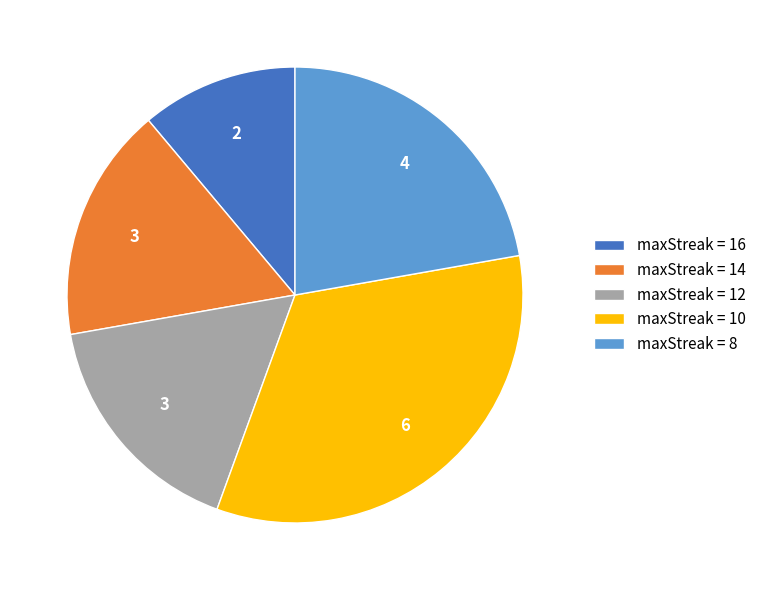

Is there a majority slice in this chart?

No